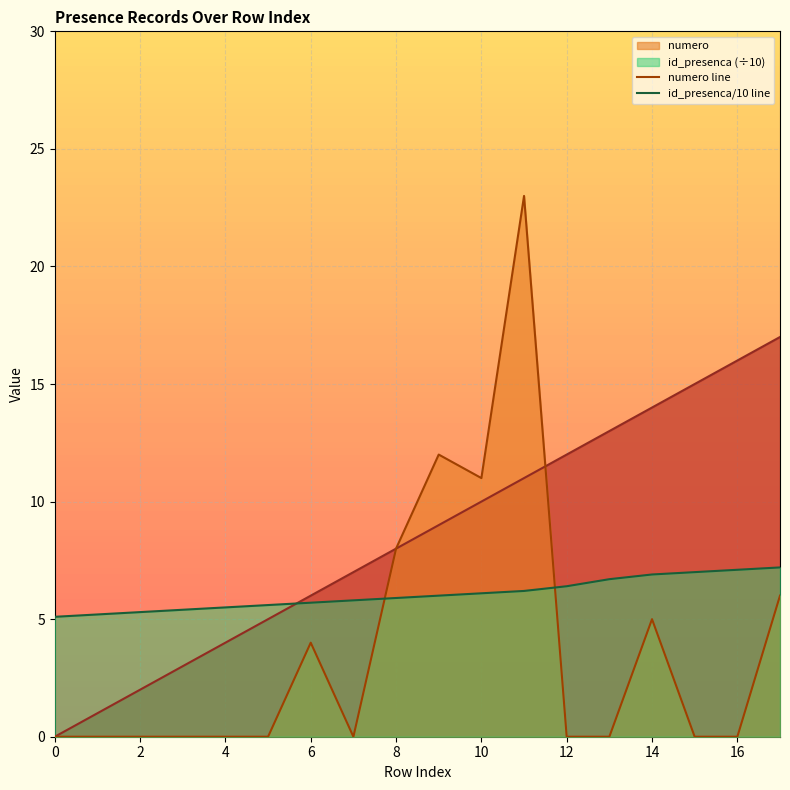

Which category has the highest value across all series?

11